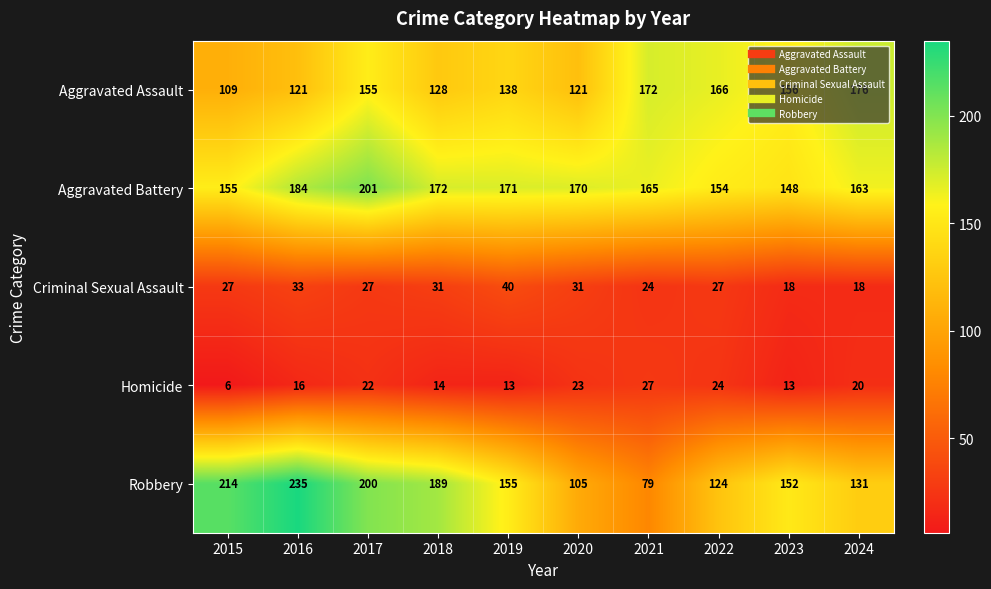

Which label corresponds to the largest value in the chart?

2016